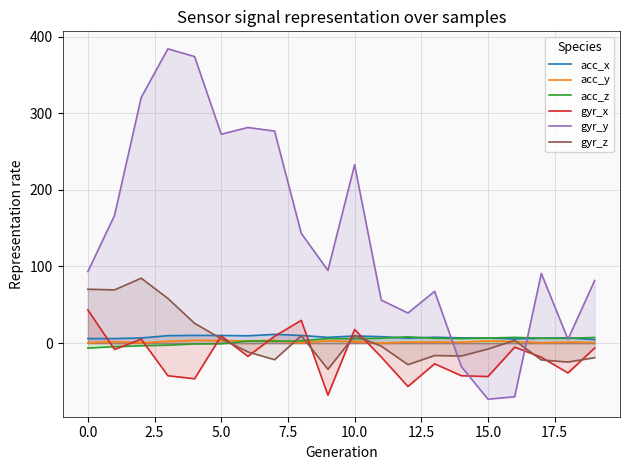

Which series has the largest total across all categories?

gyr_y